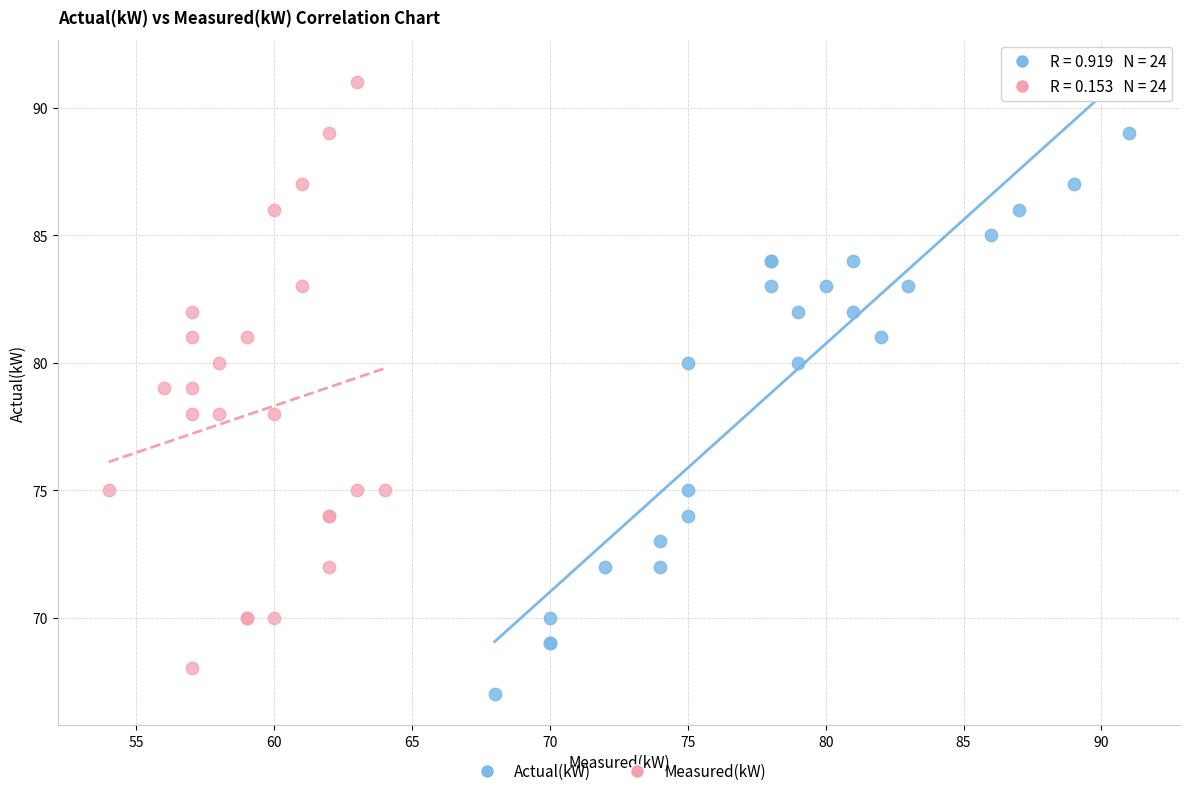

Which series has the largest Y range (max minus min)?

Measured(kW)